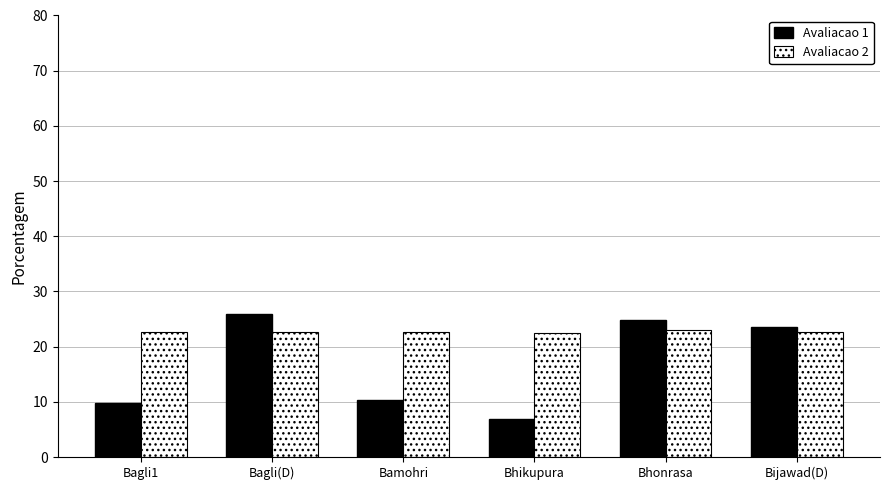

What is the label of the 4th bar from the left?

Bhikupura